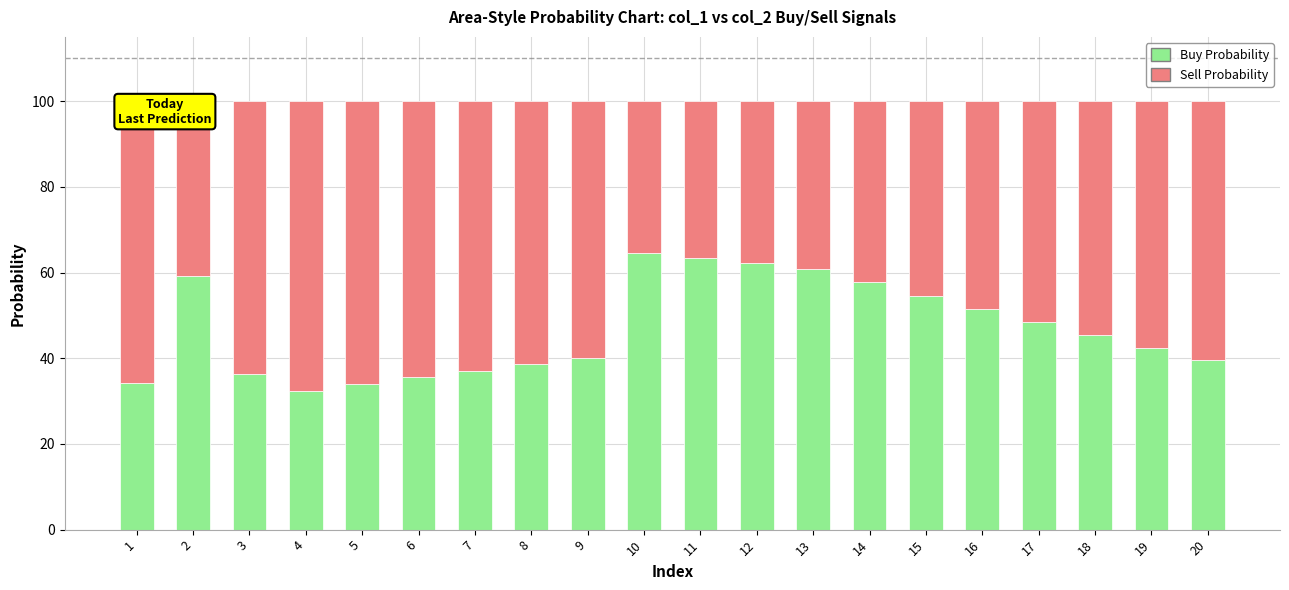

What is the sum of all Buy Probability values?

937.7